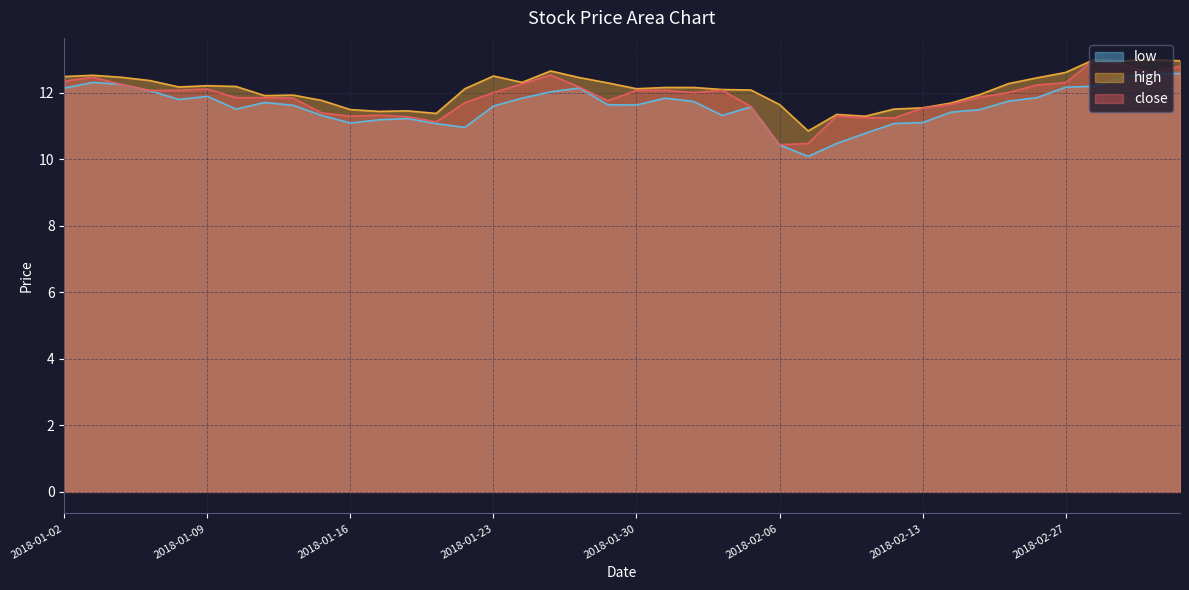

In low, how many points are higher than both neighbors (excluding endpoints)?

7